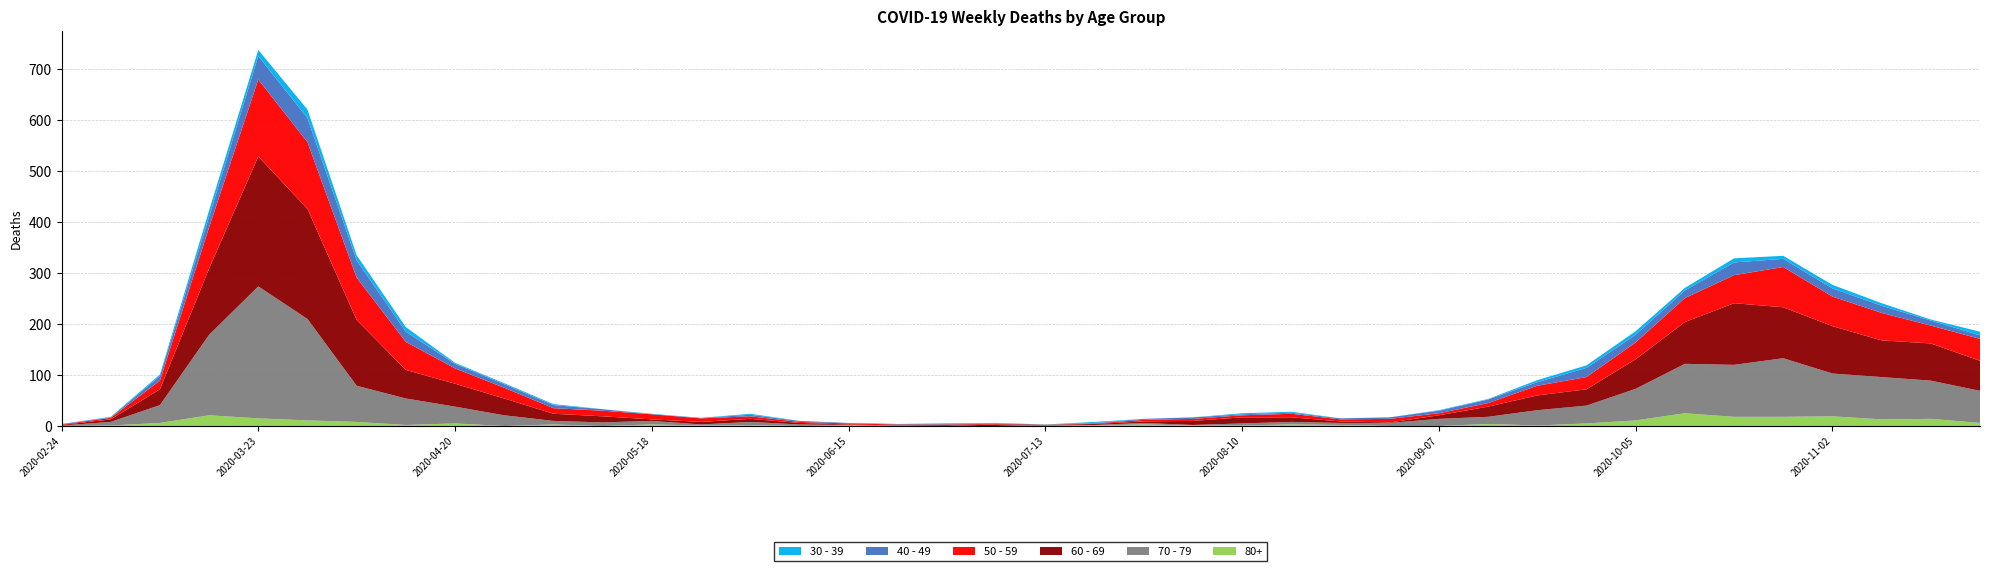

Reading left to right, list all the values displayed in this chart.

40 - 49: 1	1	9	21	46	47	34	20	9	7	6	3	0	1	3	2	1	1	2	1	0	1	2	3	2	2	2	3	5	7	7	18	15	15	25	16	16	14	10	7
50 - 59: 1	3	17	81	151	131	83	55	30	21	11	11	10	7	5	2	2	2	3	1	0	1	3	4	4	7	4	7	4	7	19	24	33	47	55	79	58	54	35	43
60 - 69: 1	5	31	130	255	216	129	56	45	33	14	12	3	5	6	3	1	0	0	3	0	2	3	8	12	9	3	1	7	20	29	32	58	82	121	100	93	72	73	59
70 - 79: 1	7	35	158	259	199	71	52	33	21	7	7	7	2	6	3	1	1	0	0	3	1	3	1	4	5	4	6	14	14	30	35	62	97	102	115	84	83	75	63
30 - 39: 0	1	3	12	12	17	10	9	2	2	2	0	1	0	2	0	0	0	0	1	0	2	0	0	2	2	0	0	1	1	4	5	7	5	8	6	7	5	2	7
80+: 0	1	6	21	15	11	8	2	5	0	3	0	3	1	2	0	1	0	0	0	0	1	3	1	1	3	2	0	0	4	1	5	11	25	18	18	19	13	14	6